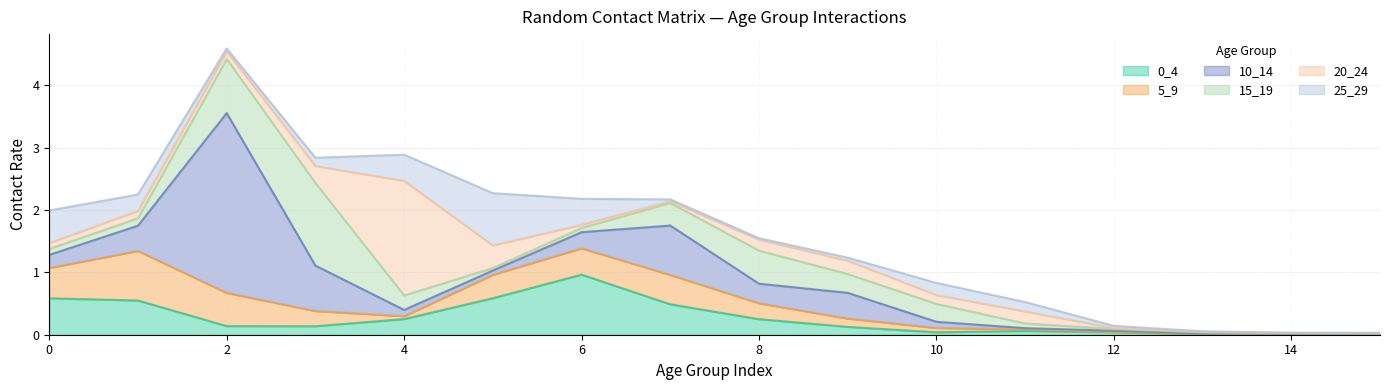

Between which two adjacent categories do 25_29 and 0_4 first intersect?

3 and 4